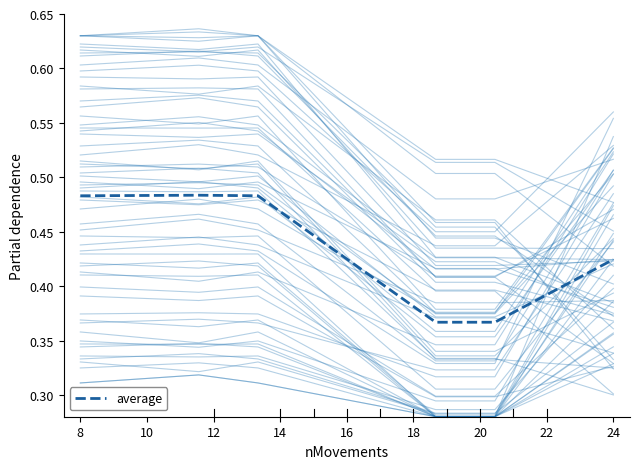

The value at 10 is 0.5. True or false?

True